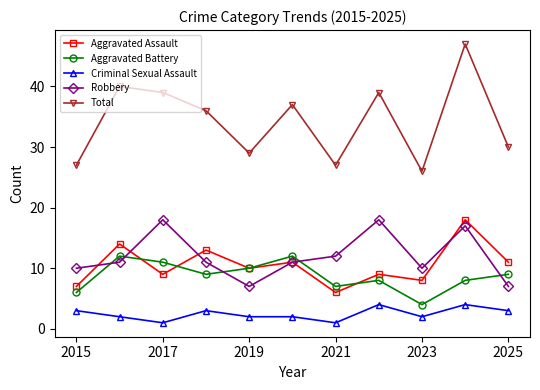

In Robbery, how many points are lower than both neighbors (excluding endpoints)?

2